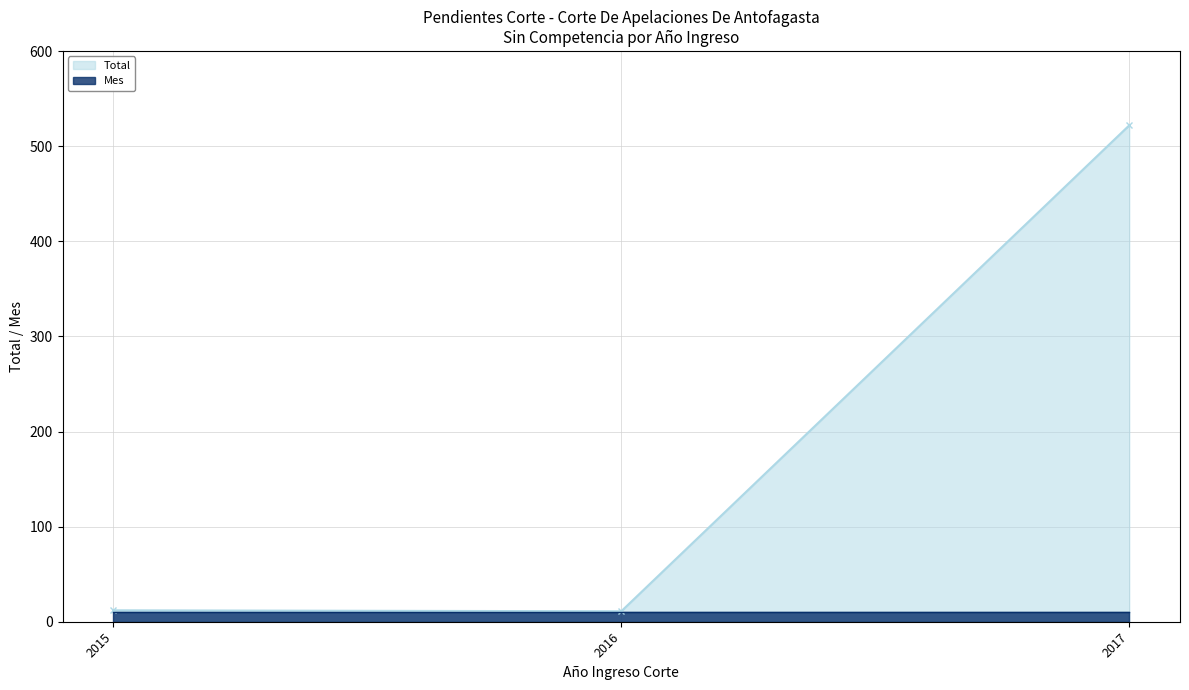

Does the chart have visible grid lines?

Yes